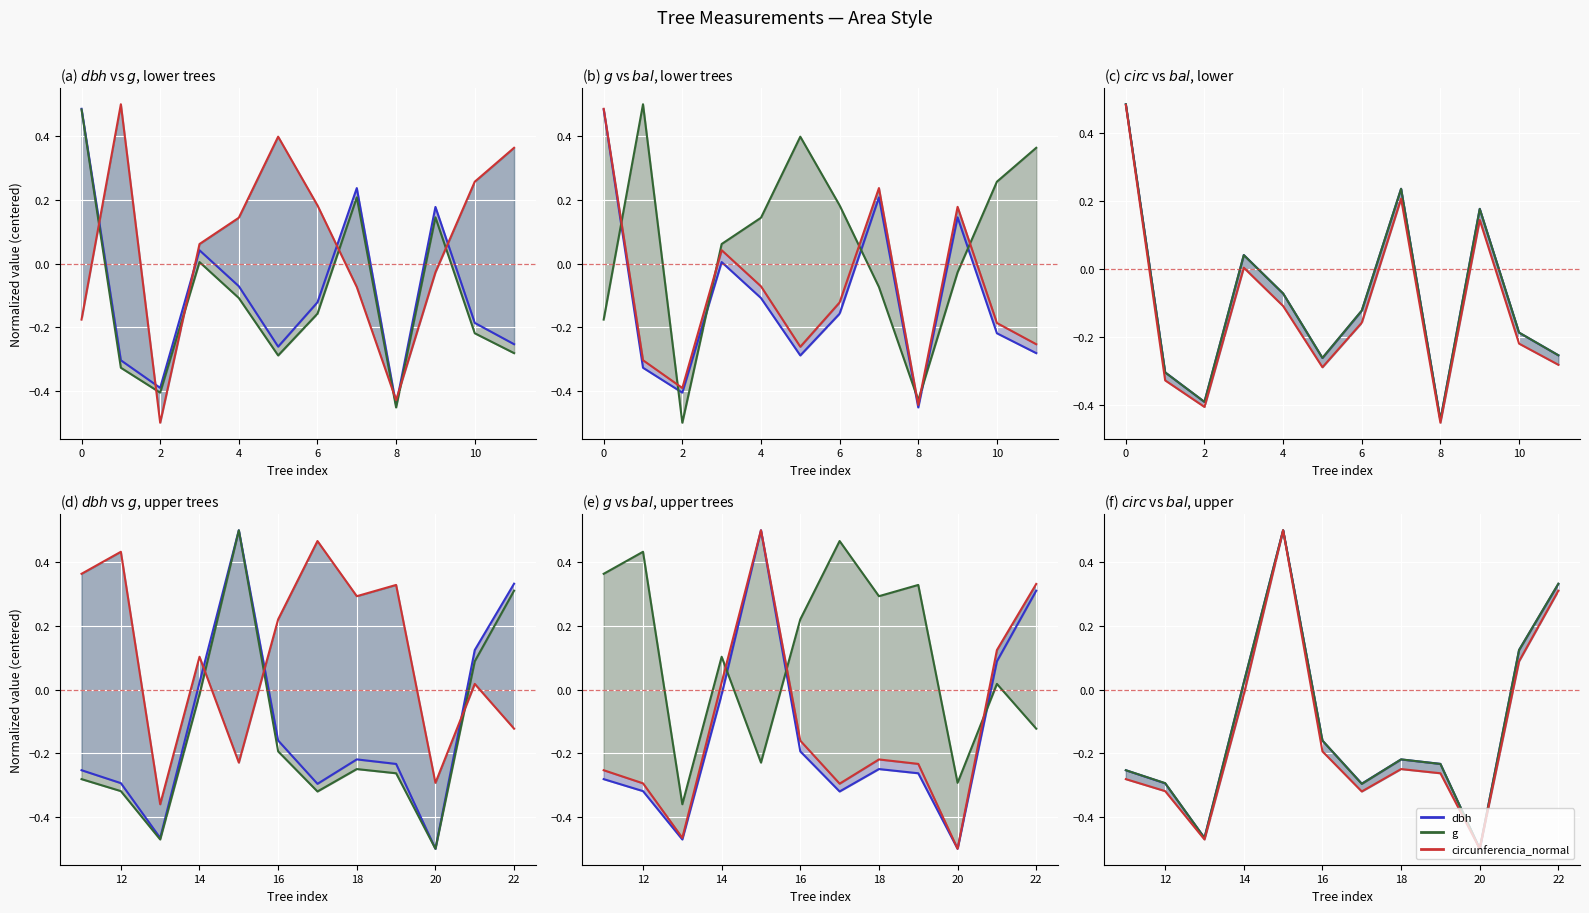

Count the number of categories in the chart.

12